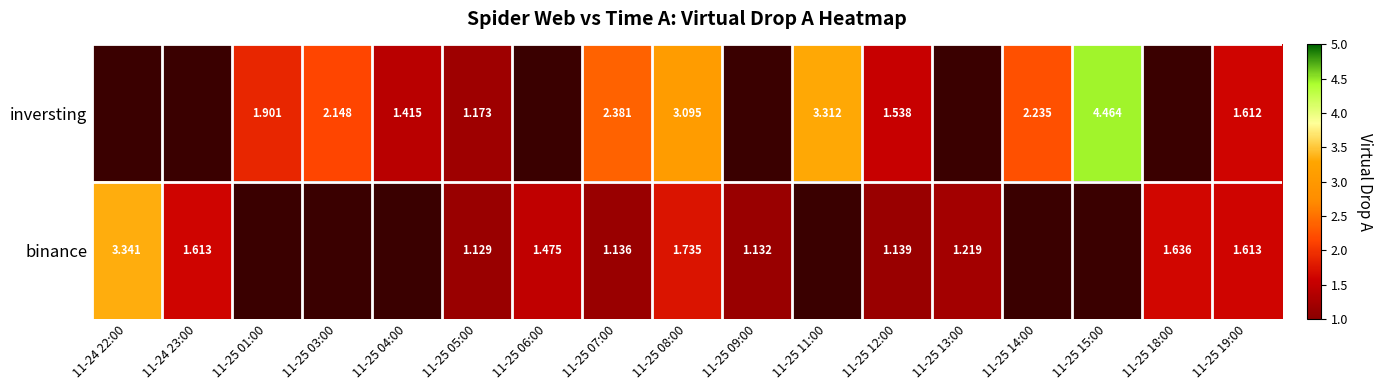

Is the value of inversting at 11-25 08:00 greater than the value of binance at 11-25 18:00?

Yes